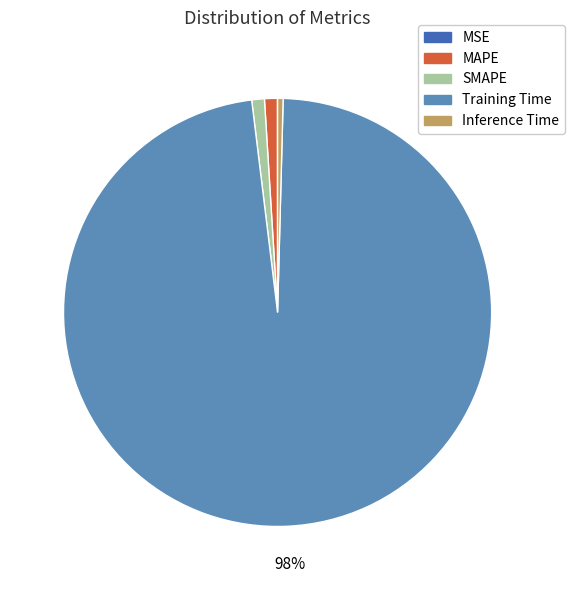

What is the majority slice?

Training Time